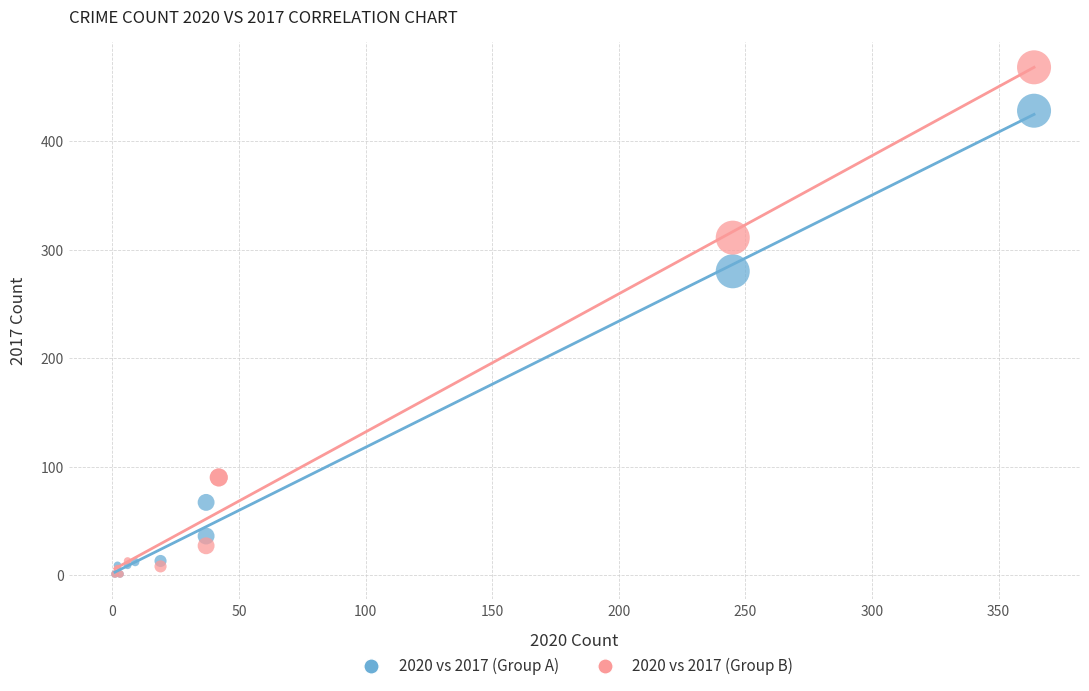

Which series has the widest spread of Y values?

2020 vs 2017 (Group B)